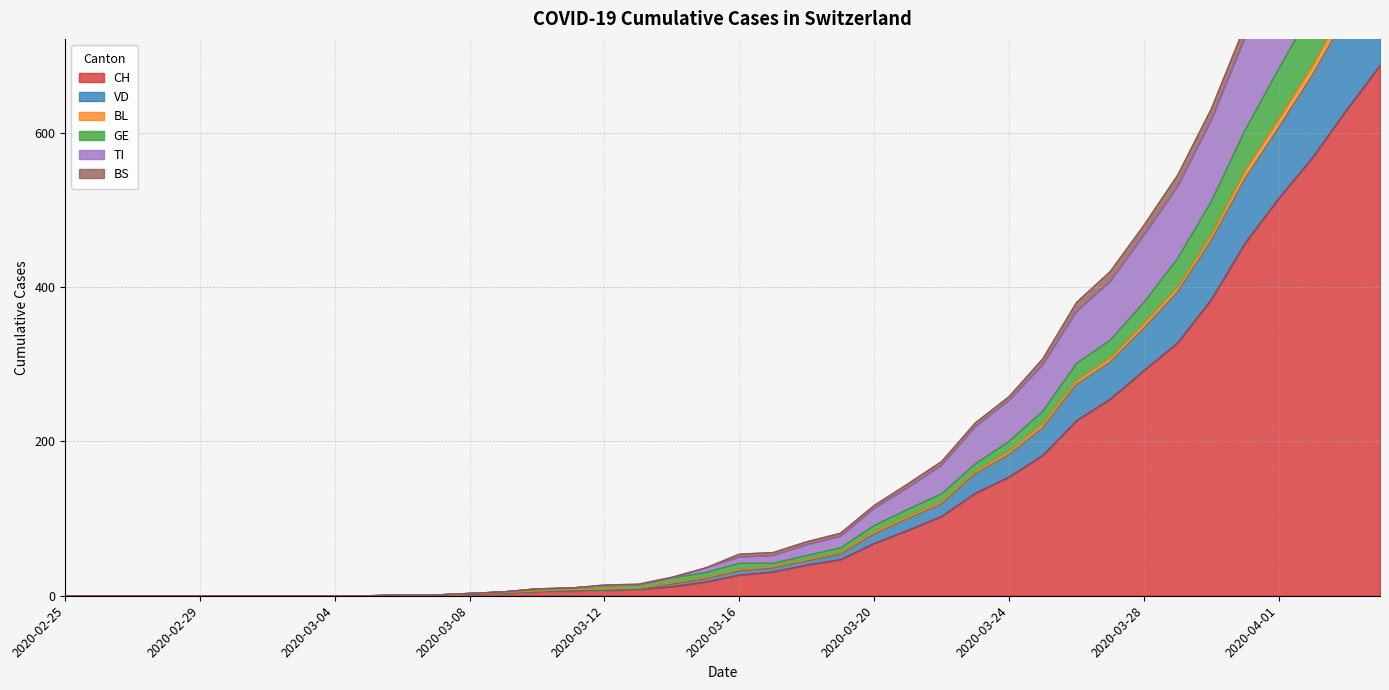

True or false: TI and VD cross at least once.

False